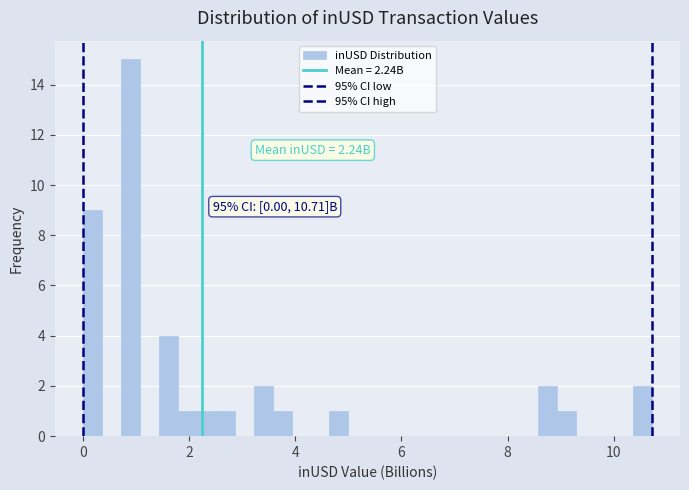

Around what value on the x-axis is the tallest bar? Give the approximate position of its centre, as read against the axis.

0.8